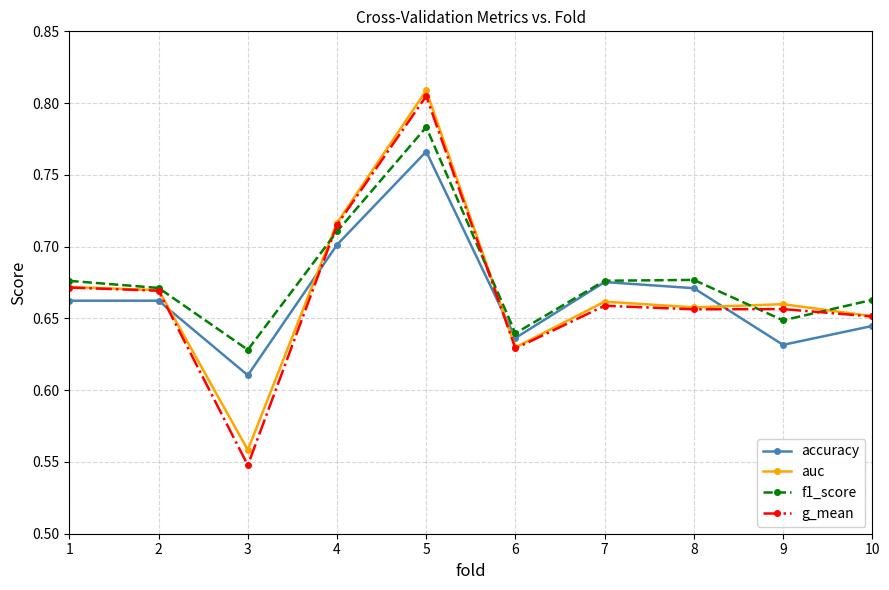

What is the difference between the auc values at 5 and 6?

0.2